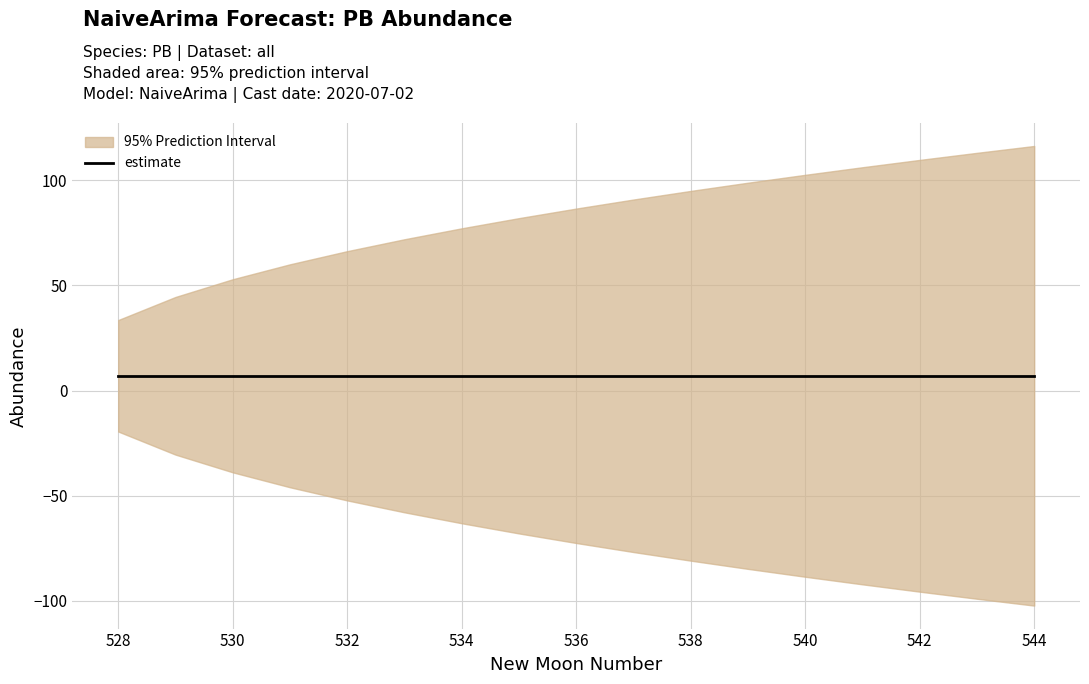

Read the estimate value at upper_pi.

7.0